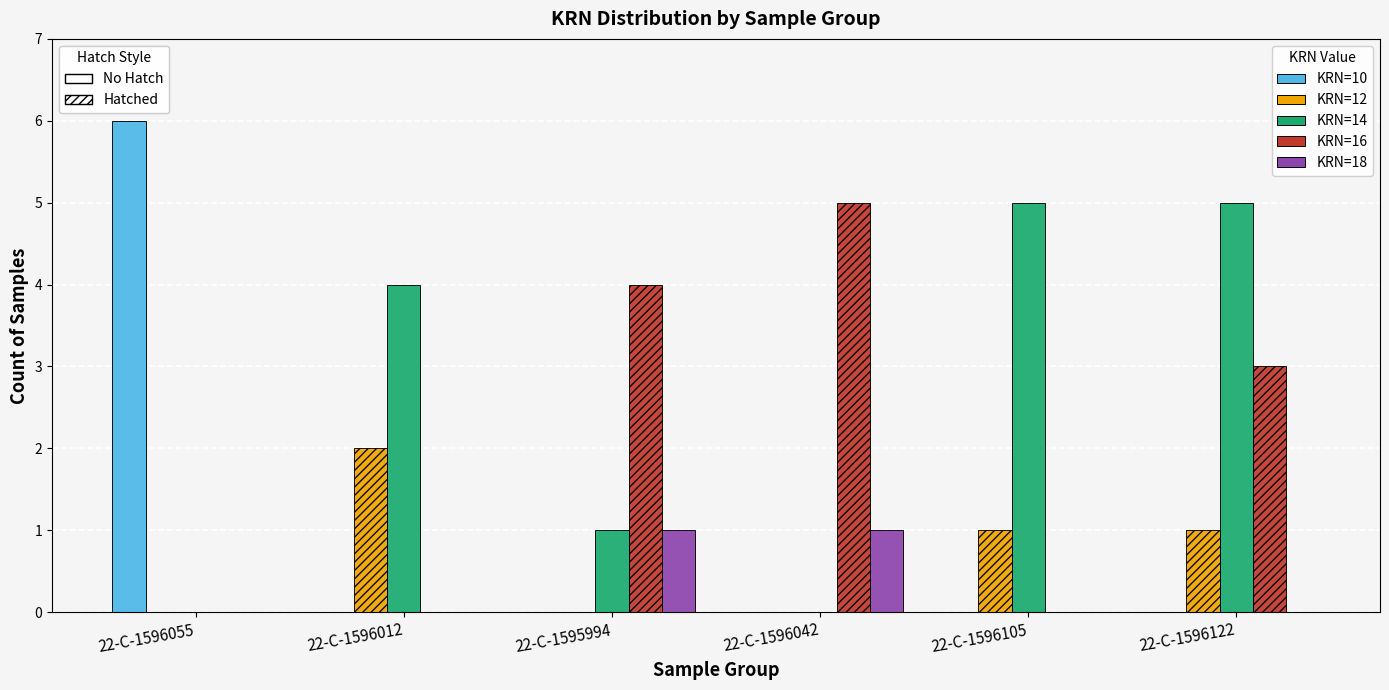

How many distinct data groups are displayed?

5